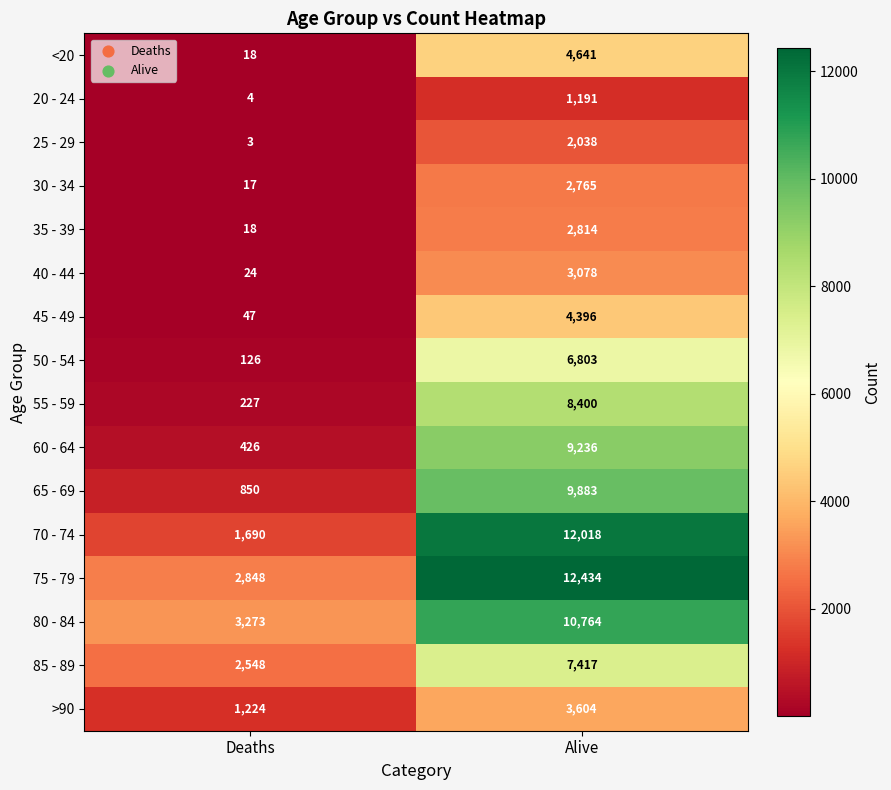

At which category is the sum across all series the highest?

Alive